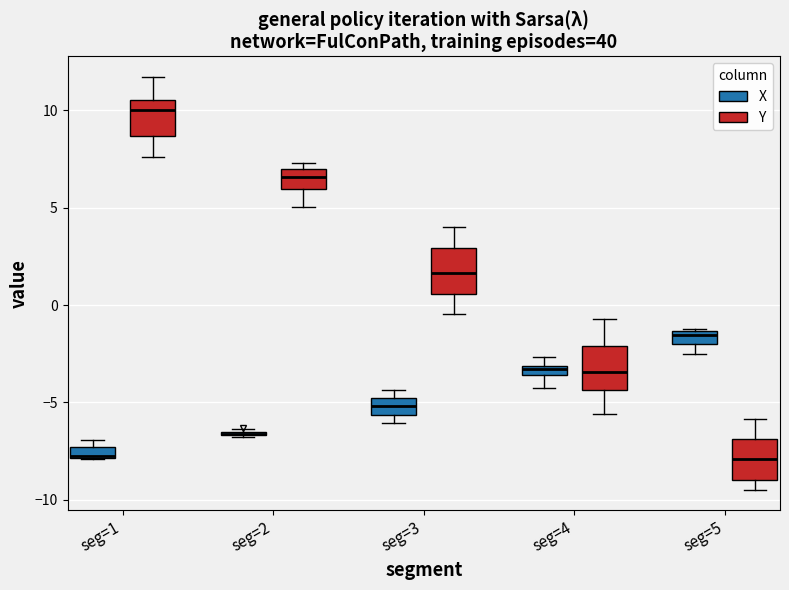

Where does the median line of the box for seg=5 (Y) sit on the y-axis? The values are not printed on the chart, so give them approximately, as read against the axis.

-8.0